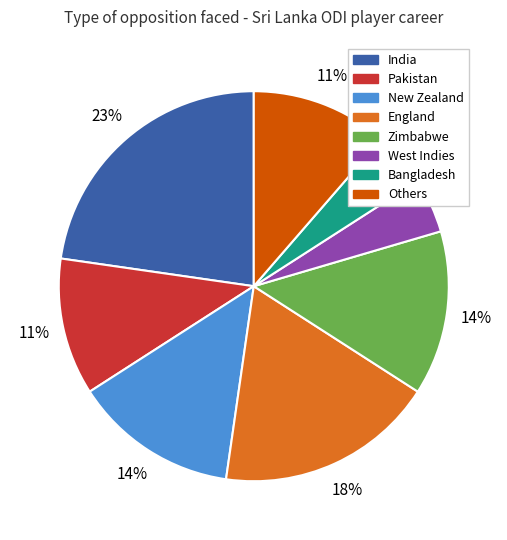

To the nearest percent, what is the average slice percentage?

12%